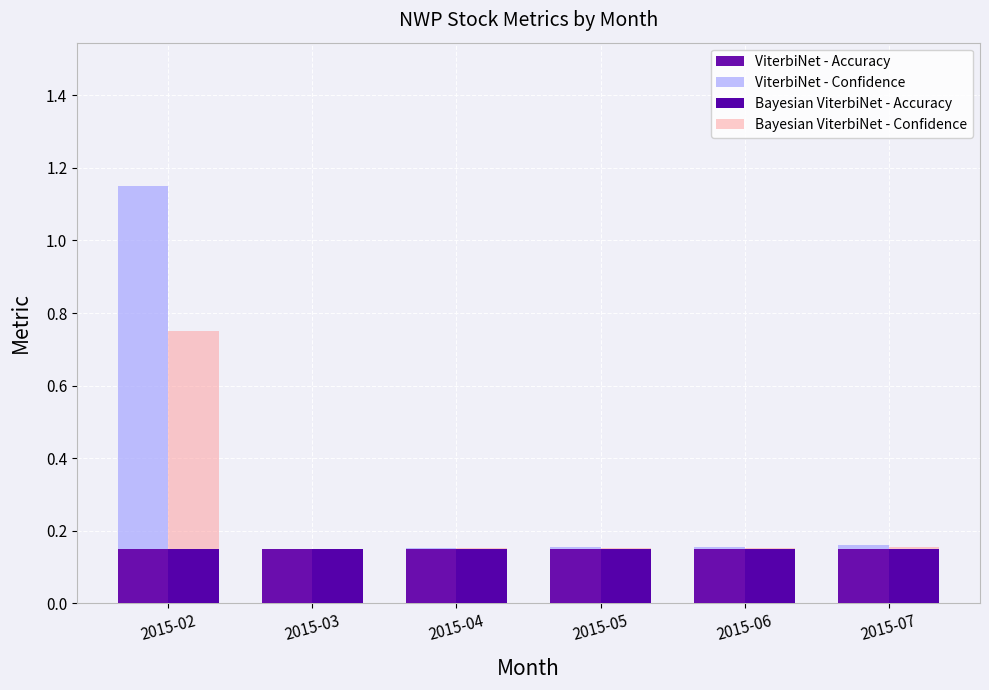

True or false: Bayesian ViterbiNet - Confidence has a value of 0.8 at 2015-02.

False